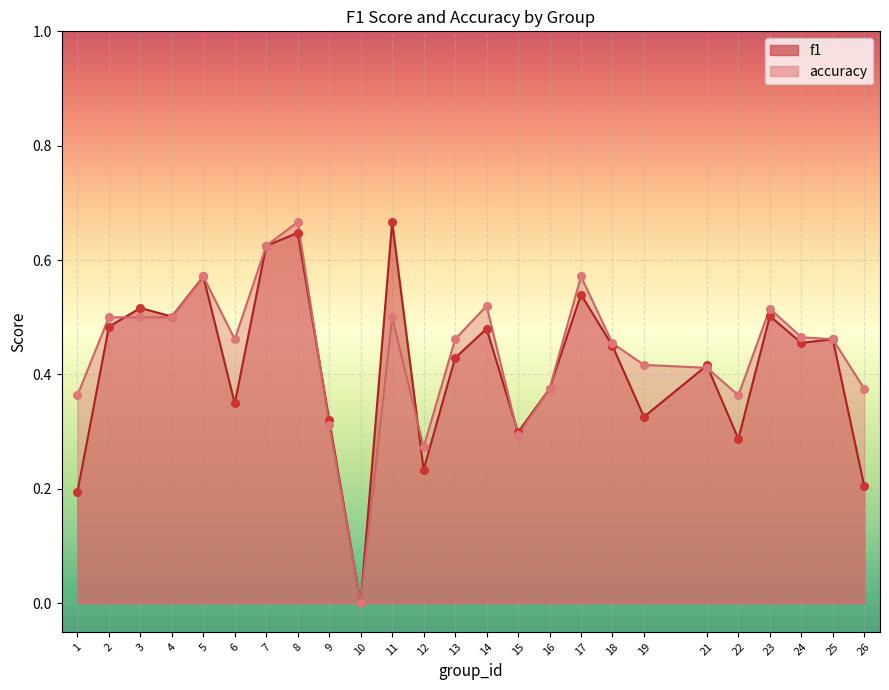

Is the value of f1 at 16 greater than the value of accuracy at 24?

No